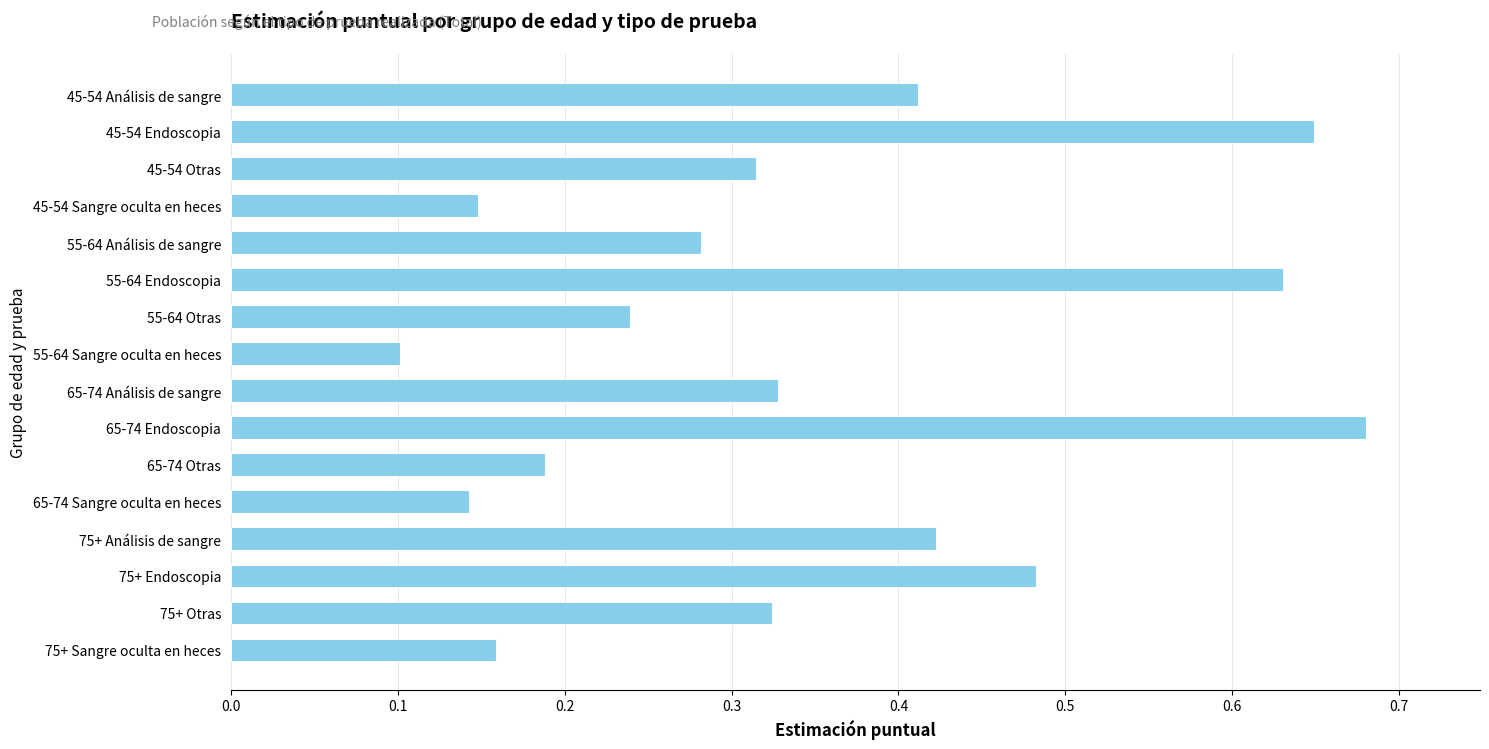

The chart shows a value of 0.3 at 45-54 Endoscopia. True or false?

False